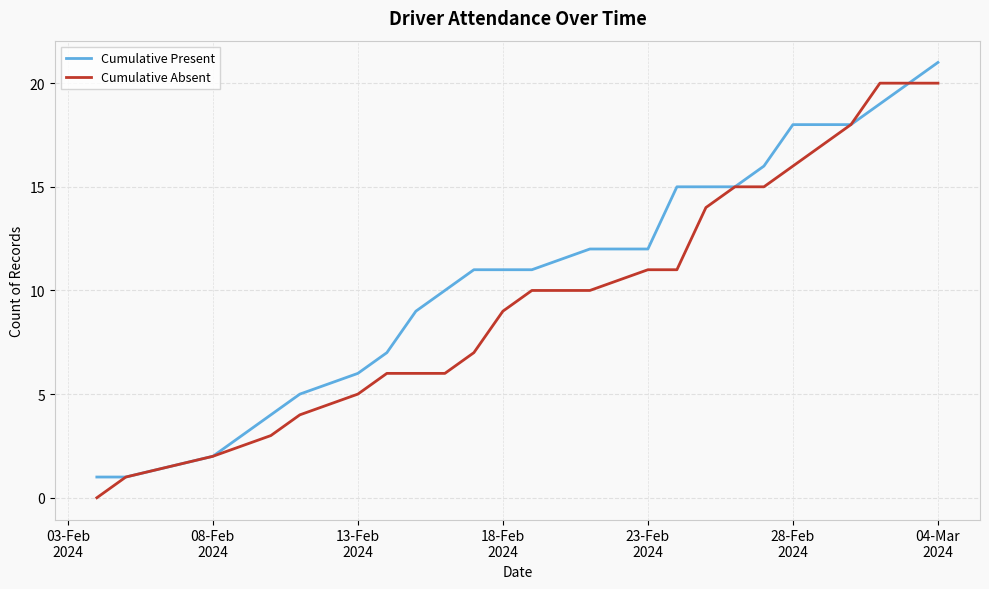

Rank the series by their average value, from highest to lowest.

Cumulative Present, Cumulative Absent